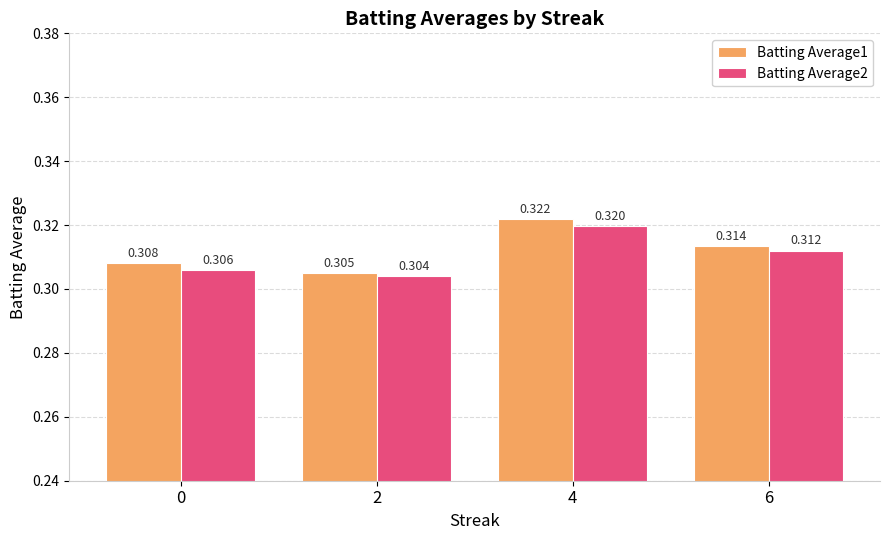

Is the value of Batting Average2 at 0 greater than the value of Batting Average1 at 0?

No